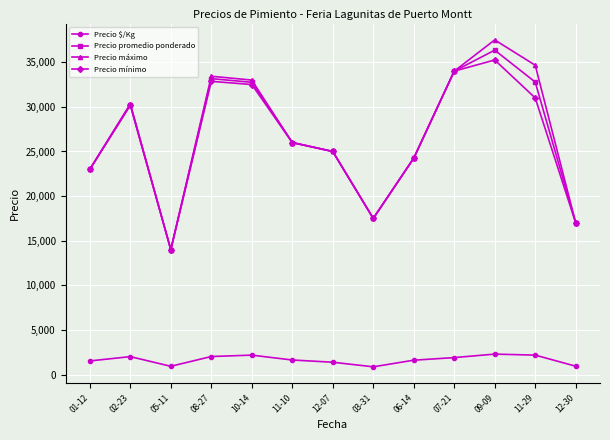

True or false: Precio promedio ponderado and Precio $/Kg intersect in this chart.

False